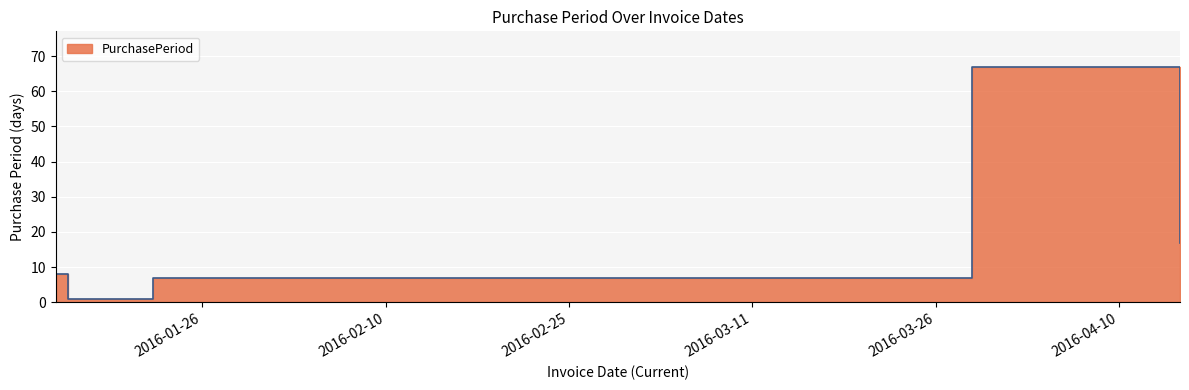

Reading right to left, transcribe all the data shown in this chart.

2016-04-15=17	2016-03-29=67	2016-01-22=7	2016-01-15=1	2016-01-14=8